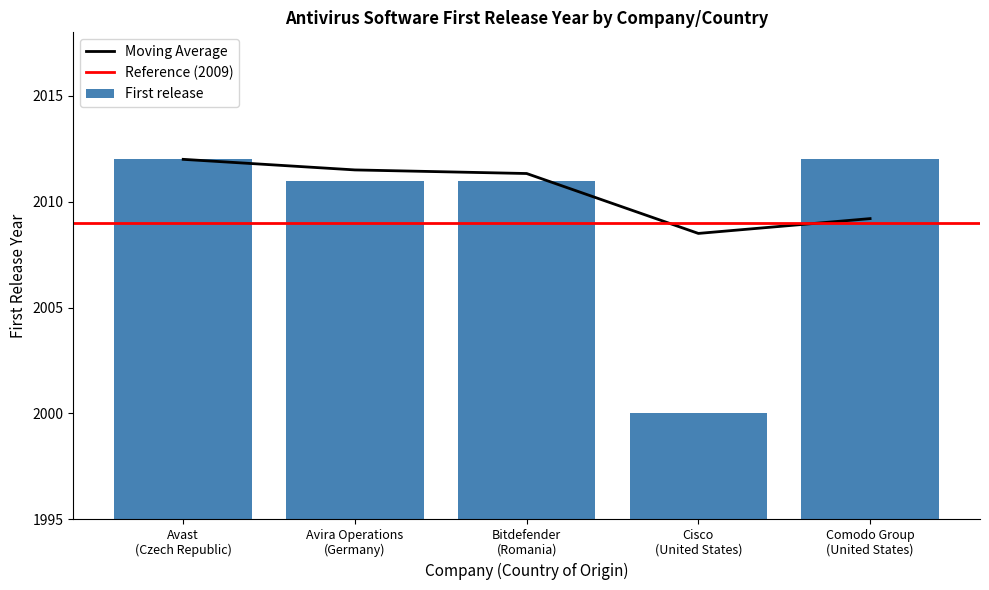

What is the greatest value displayed?

2012